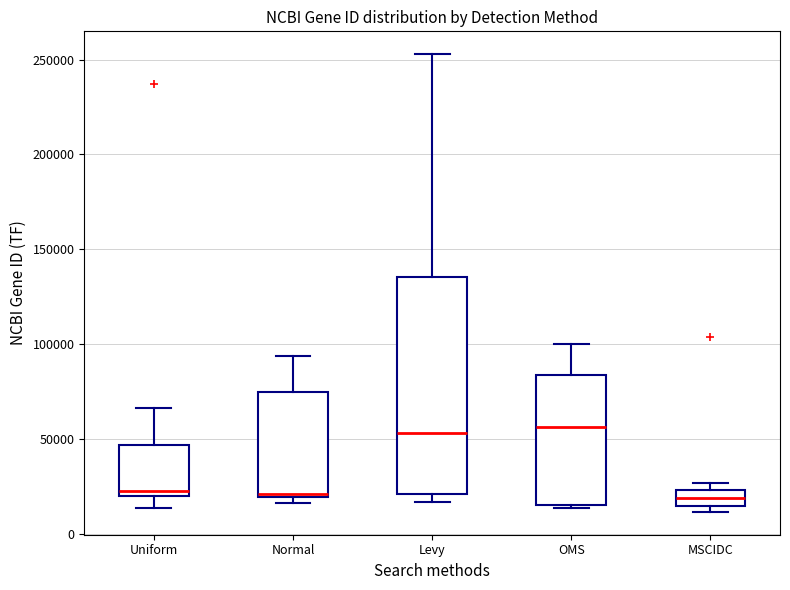

Reading left to right, transcribe this box plot: for each box, give where its median line is, the range the box spans, and where its two whiskers end, as read against the y-axis. The values are not printed on the chart, so give them approximately, as read against the axis.

Uniform: median 25000, box 20000 to 45000, whiskers 15000 to 65000
Normal: median 20000 (just above the box's lower edge), box 20000 to 75000, whiskers 15000 to 95000
Levy: median 55000, box 20000 to 135000, whiskers 15000 to 255000
OMS: median 55000, box 15000 to 85000, whiskers 15000 (just below the box's lower edge) to 100000
MSCIDC: median 20000, box 15000 to 25000, whiskers 10000 to 25000 (just above the box's upper edge)